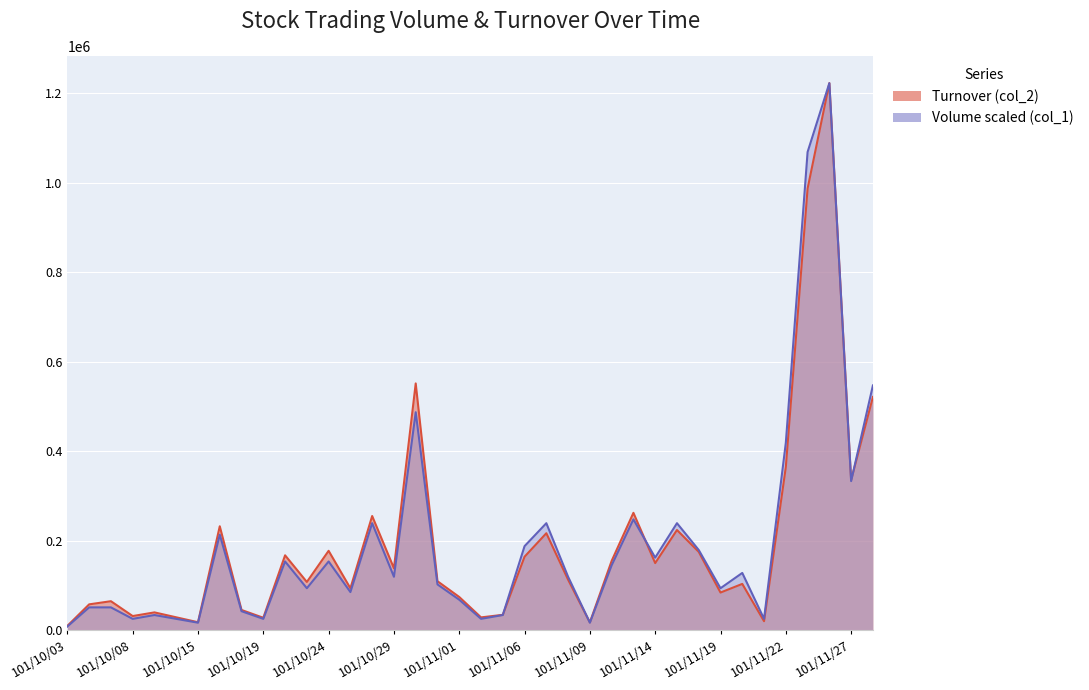

What is the difference between the highest and lowest values at 101/11/06?

23565.4